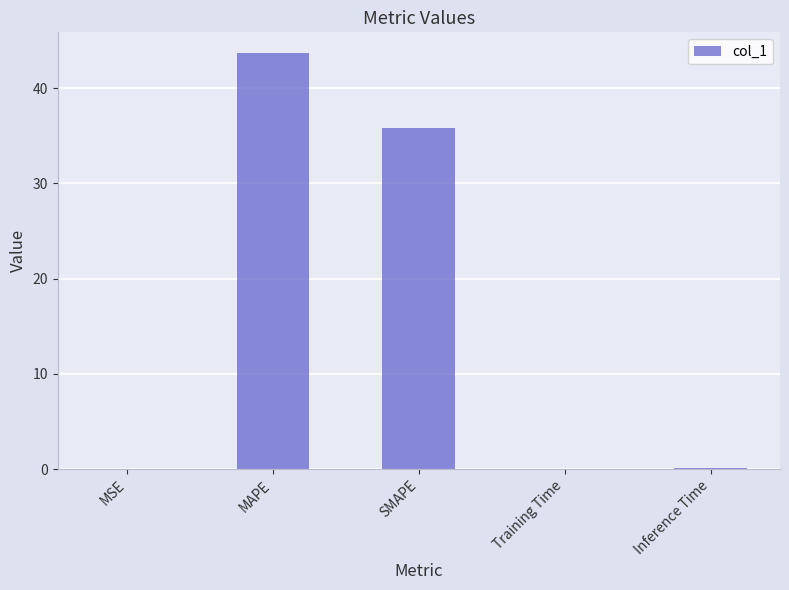

At which category does the chart reach its peak across all series?

MAPE